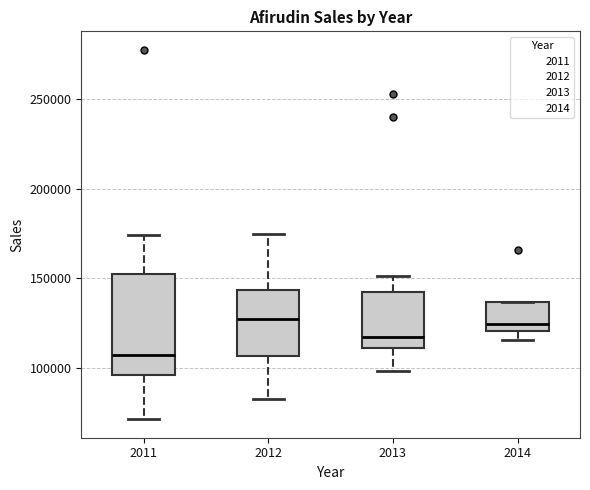

Reading left to right, read every box against the y-axis: the position of its median line, the range the box covers, and the ends of its whiskers. The values are not printed on the chart, so give them approximately, as read against the axis.

2011: median 105000, box 95000 to 150000, whiskers 70000 to 175000
2012: median 125000, box 105000 to 145000, whiskers 85000 to 175000
2013: median 115000, box 110000 to 140000, whiskers 100000 to 150000
2014: median 125000, box 120000 to 135000, whiskers 115000 to 135000